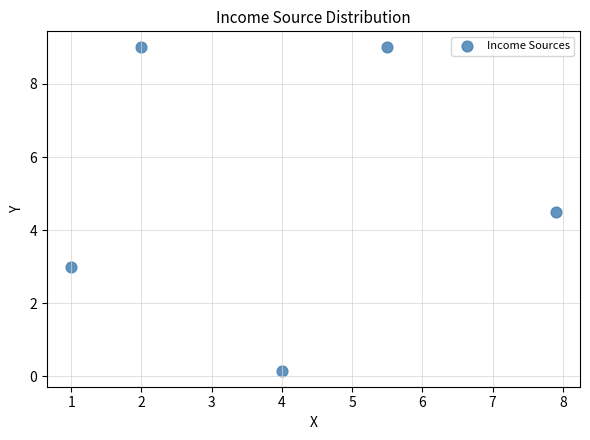

What Y value in the scatter plot is closest to 4?

4.5